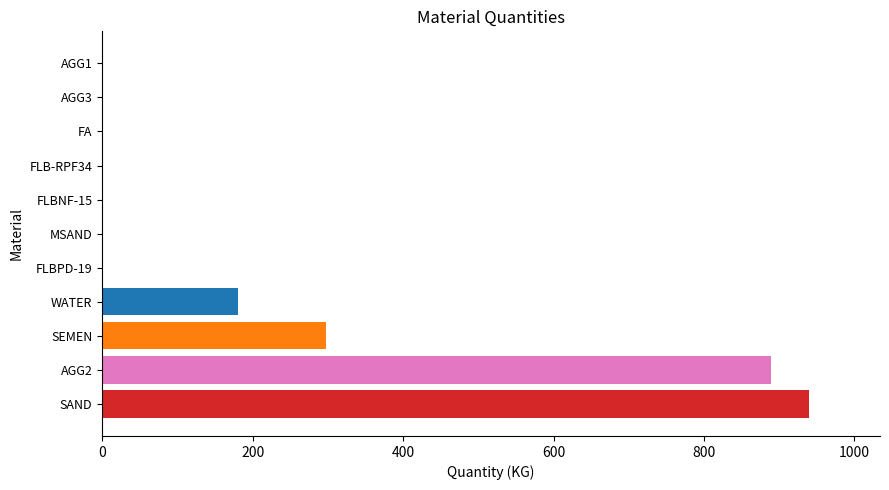

What is the sum of all values?

2306.9